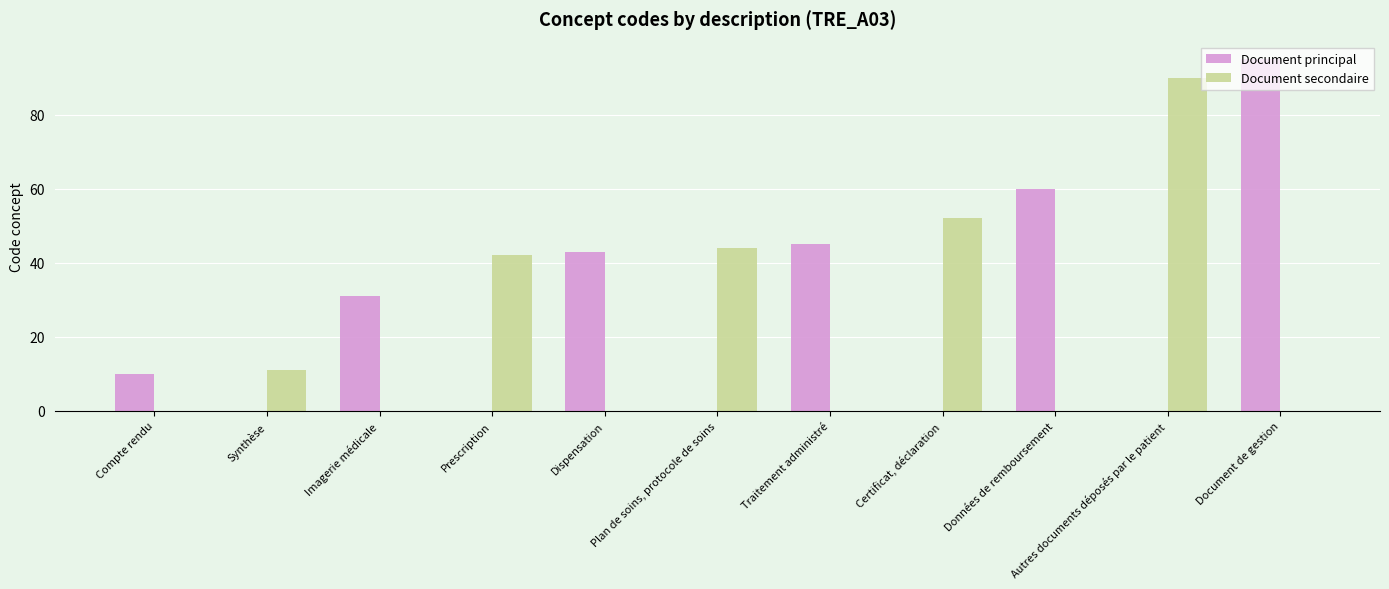

What is the sum of all Document principal values?

284